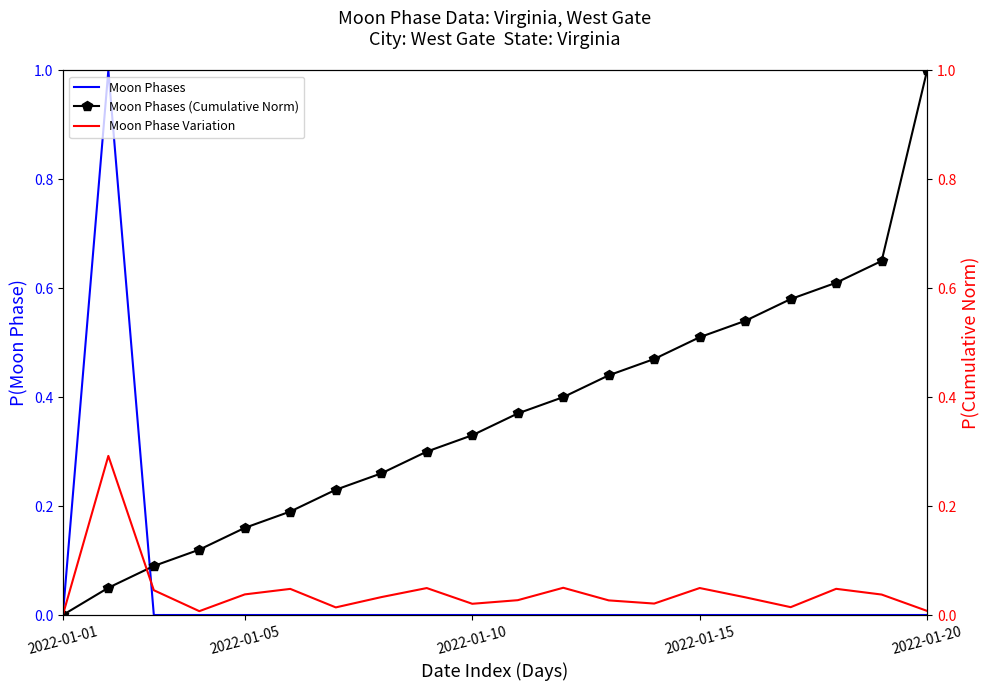

What is the label of the 1st point from the left?

2022-01-01